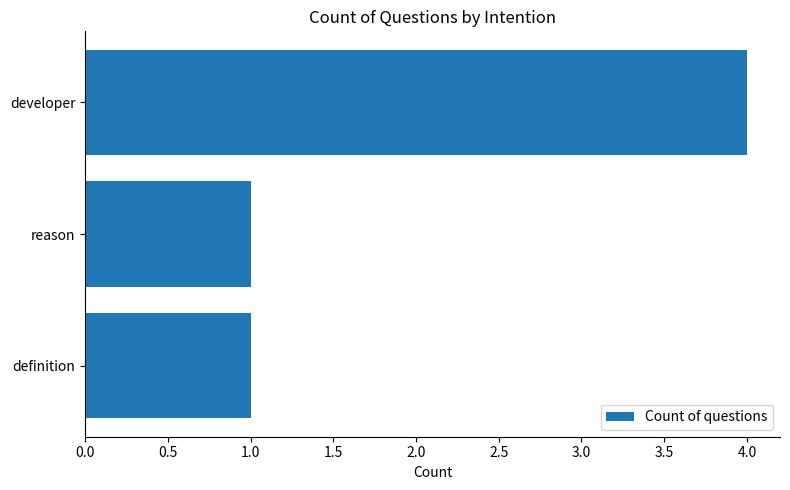

Reading top to bottom, list all the values displayed in this chart.

4	1	1